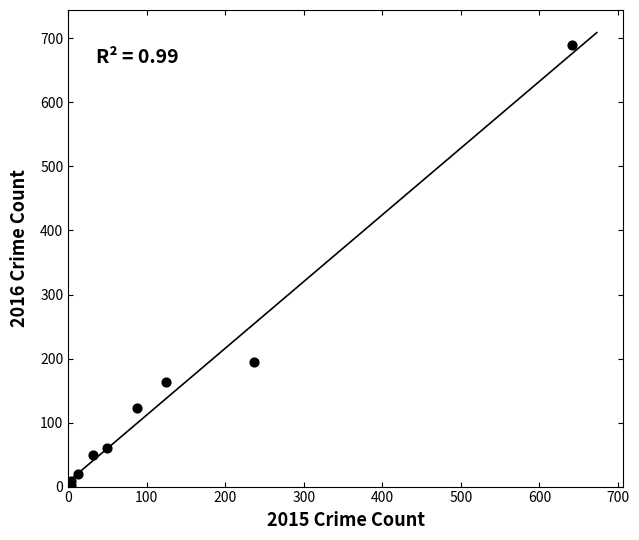

What Y value in the scatter plot is closest to 346?

194